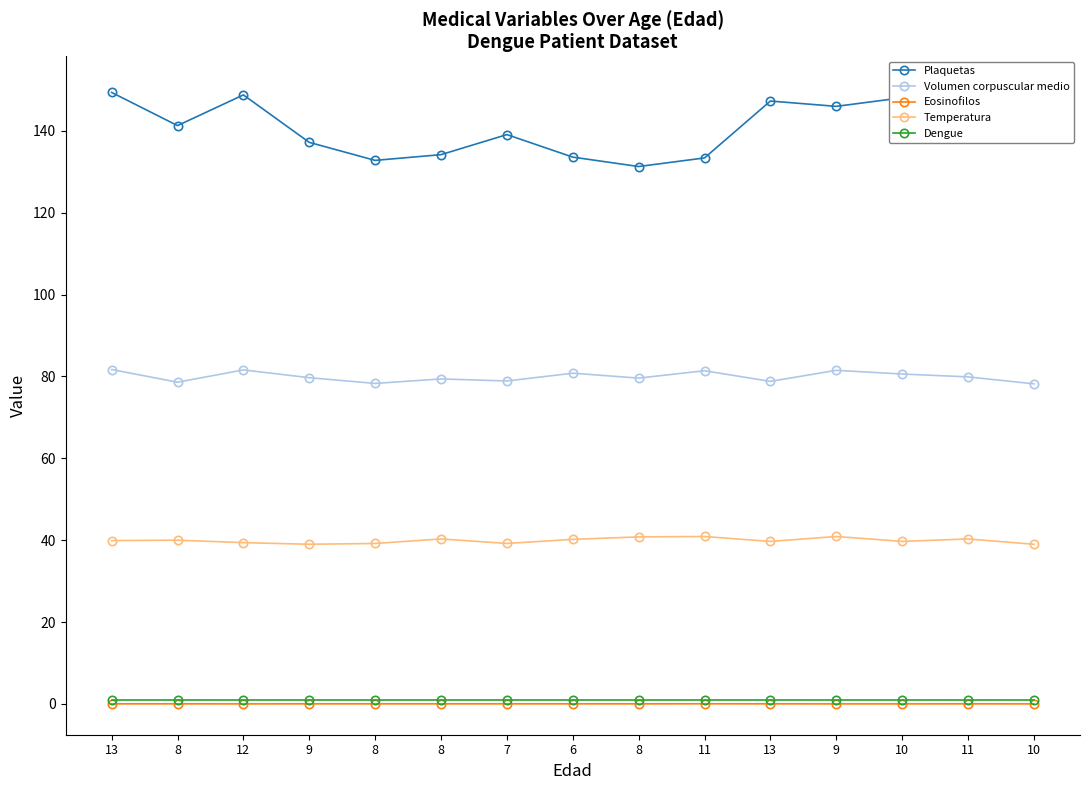

What is the label of the 8th point from the right?

6